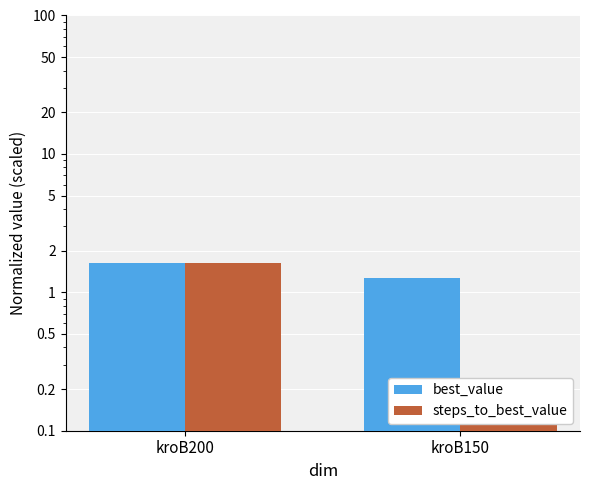

Reading left to right, list all the values displayed in this chart.

best_value: 1.6	1.3
steps_to_best_value: 1.6	0.2